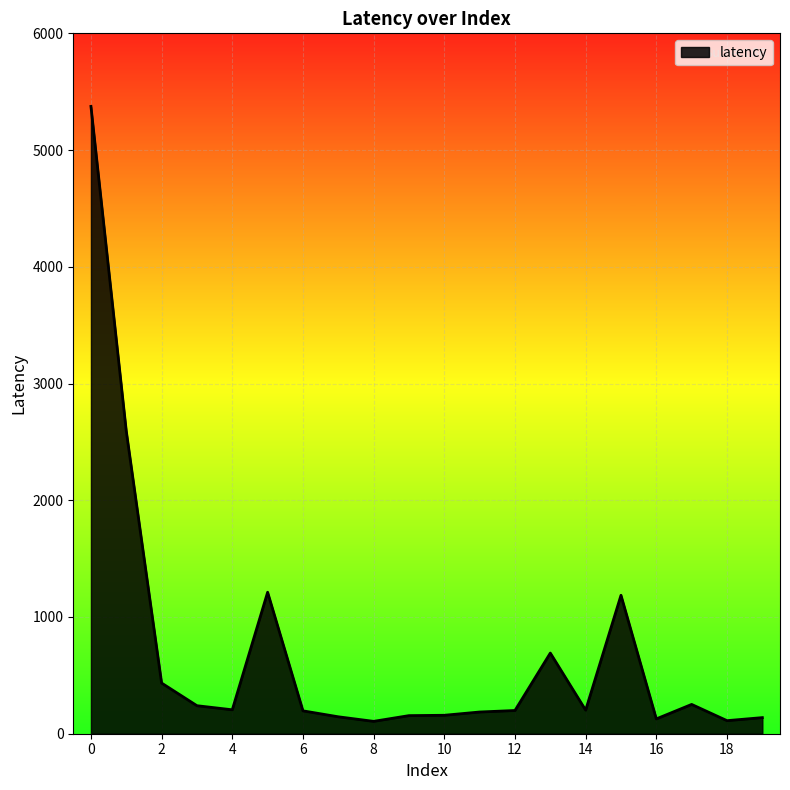

What is the difference between the maximum and minimum values?

5268